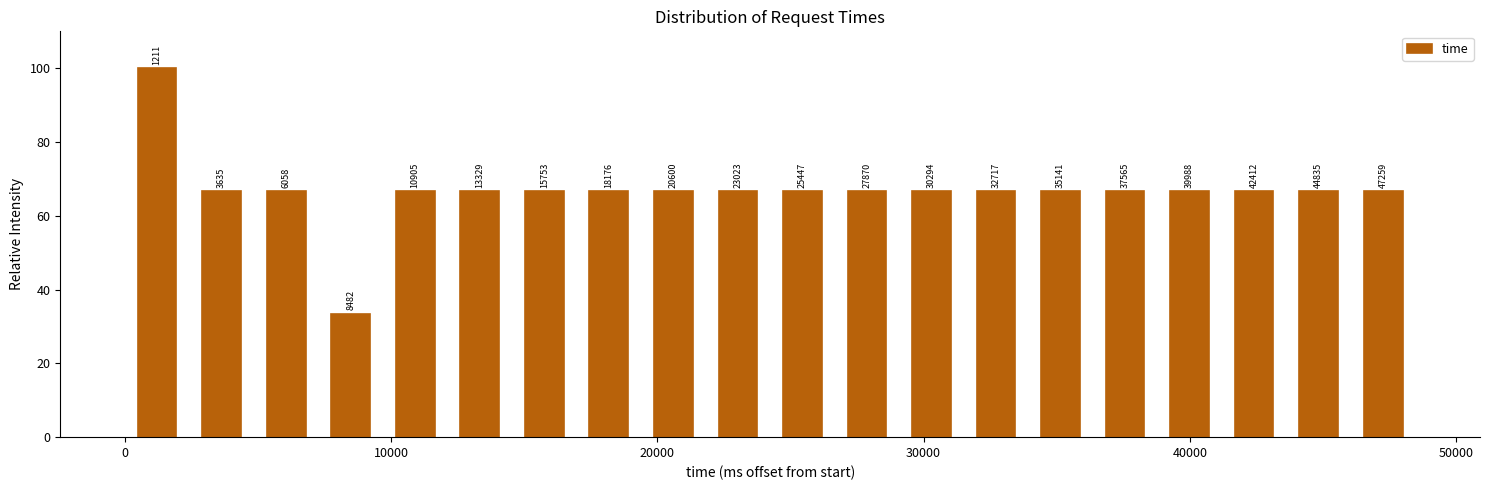

Read against the x-axis, roughly where is the centre of the tallest bar?

1000